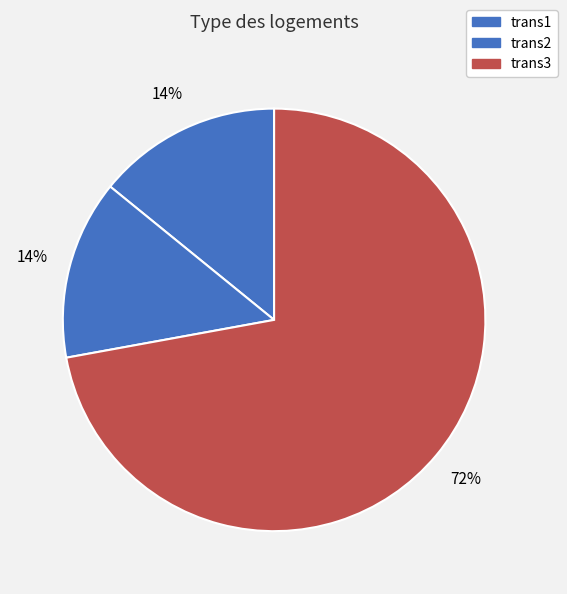

Do trans2 and trans1 together represent more than half of the pie?

No